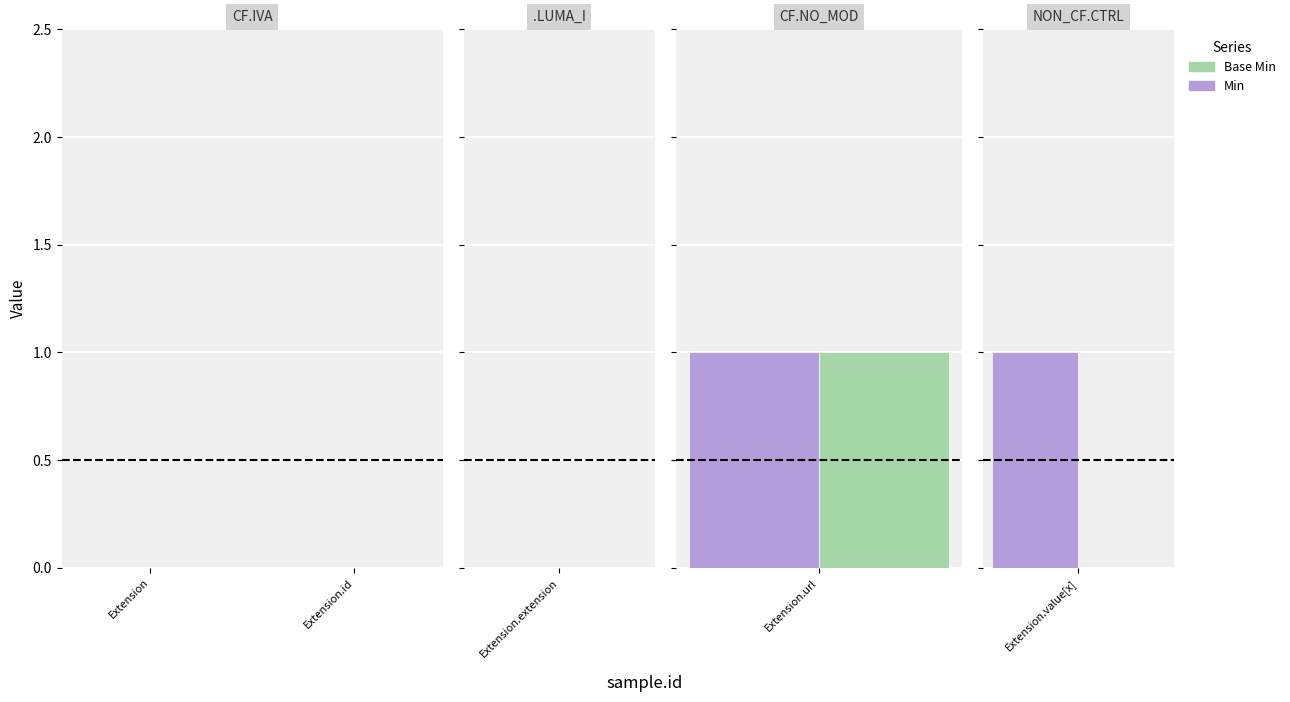

How many bars are there in total?

10